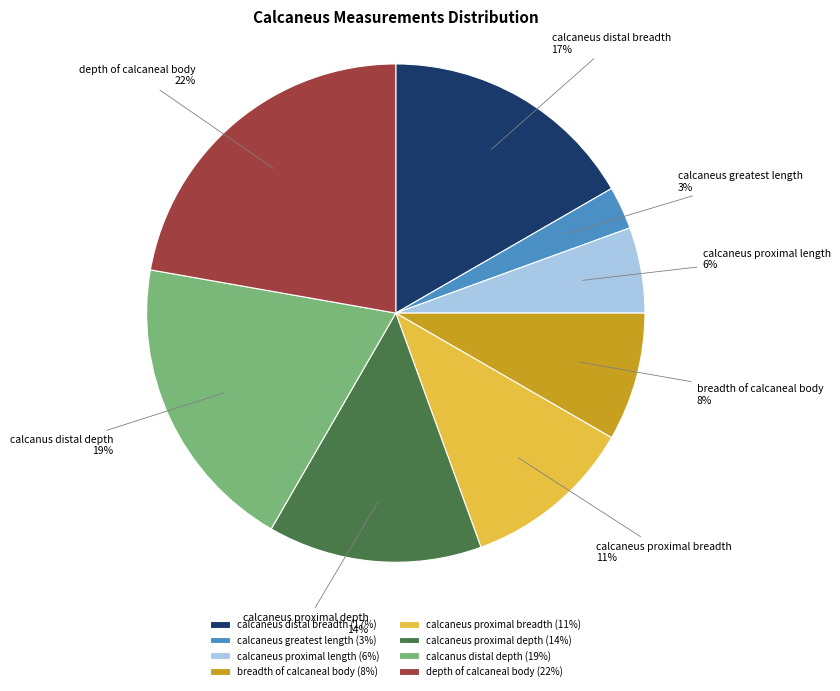

Does any single category account for the majority?

No